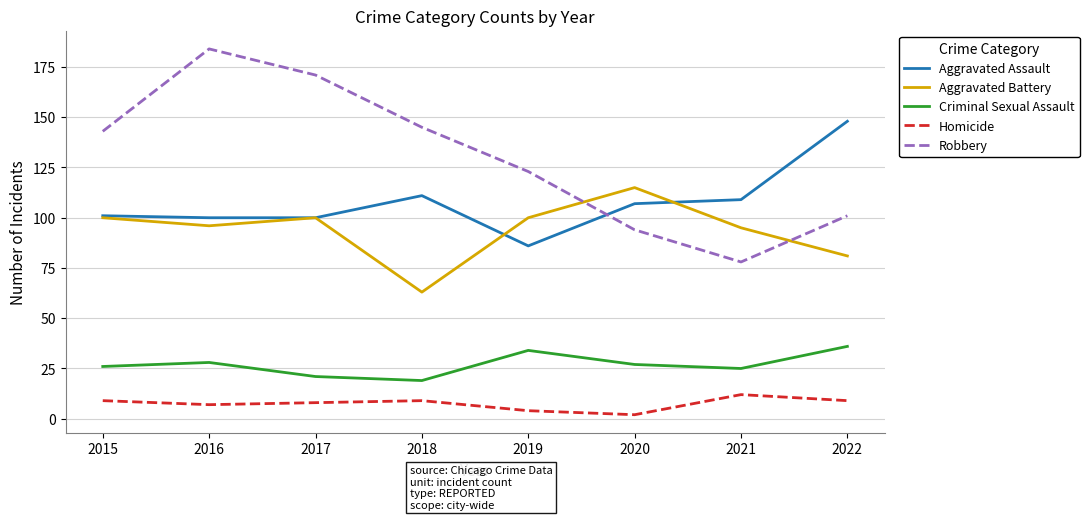

What is the spread (max minus min) of values at 2019?

119